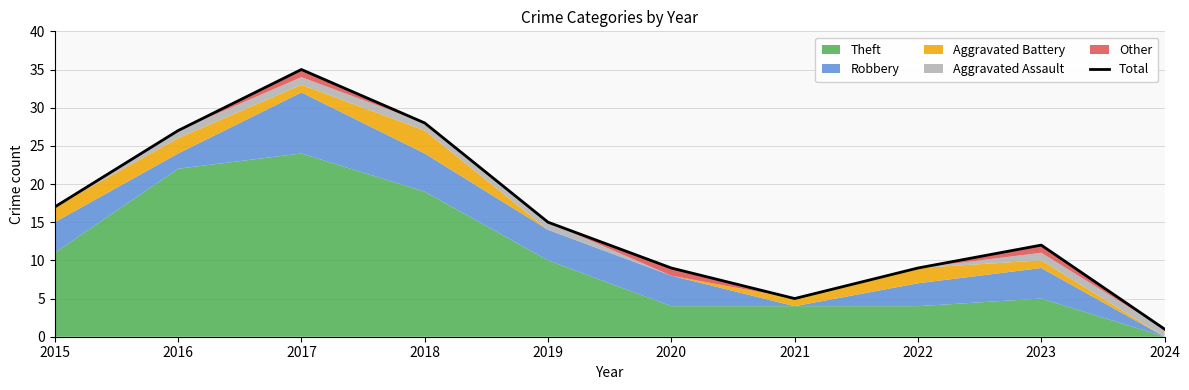

Which category has the highest value across all series?

2017